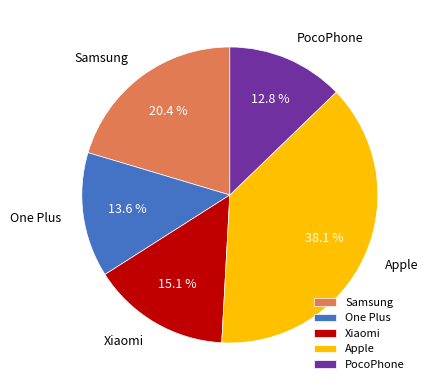

Is the sum of PocoPhone and Apple greater than half?

Yes